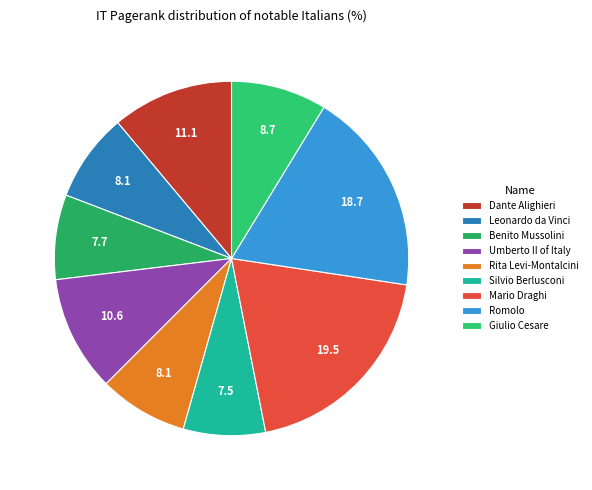

Count the number of slices in the pie.

9